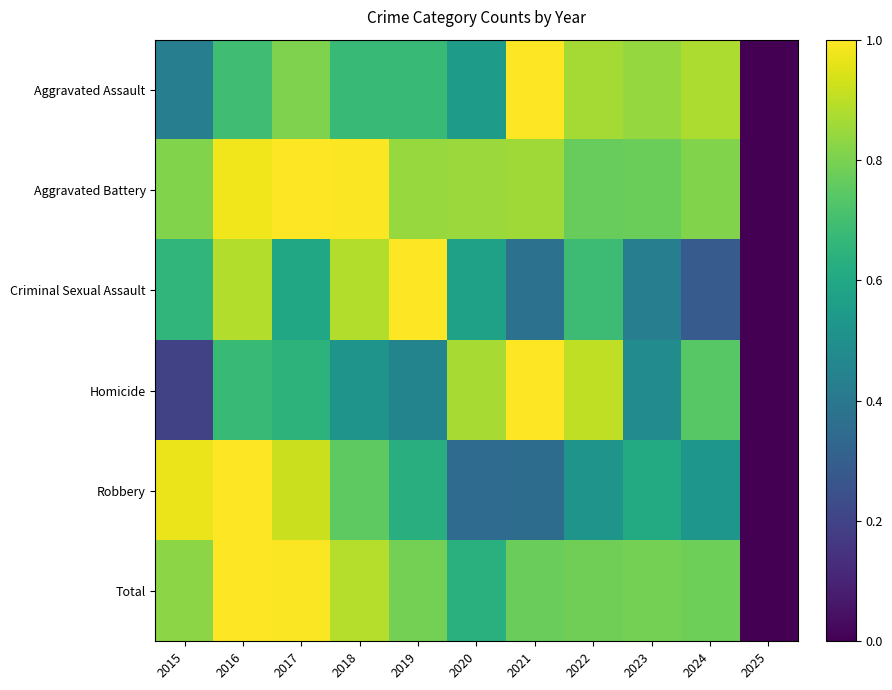

Which series has the largest range (max minus min)?

Aggravated Assault